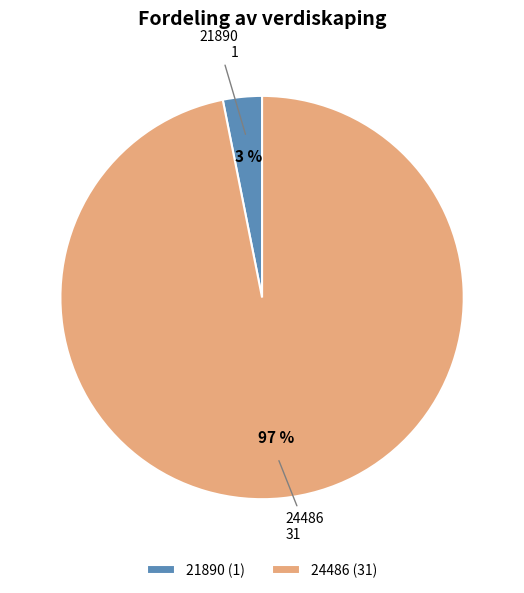

Is it true that 21890 is 10% of the pie?

False